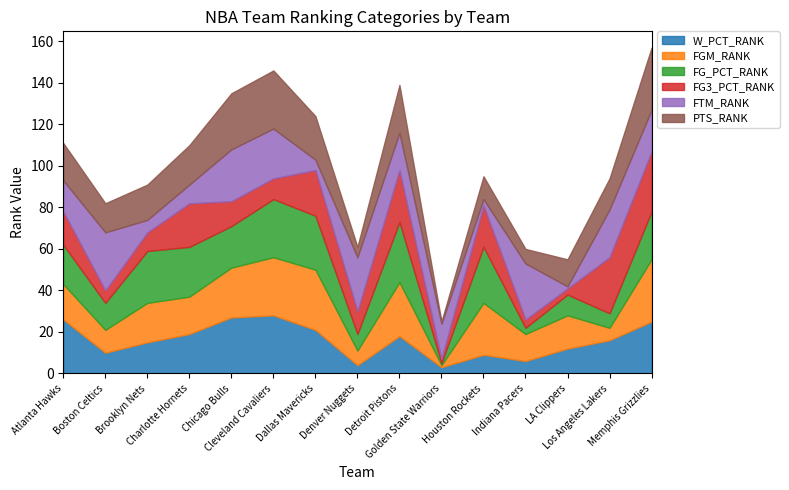

What is the difference between the FG3_PCT_RANK values at Charlotte Hornets and Houston Rockets?

1